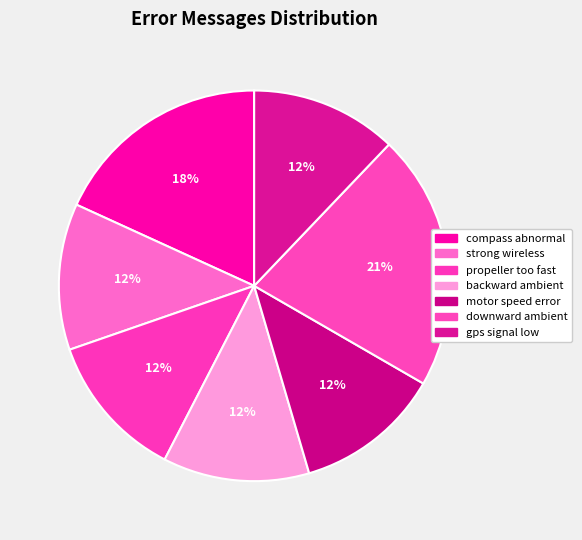

Does any single category account for the majority?

No